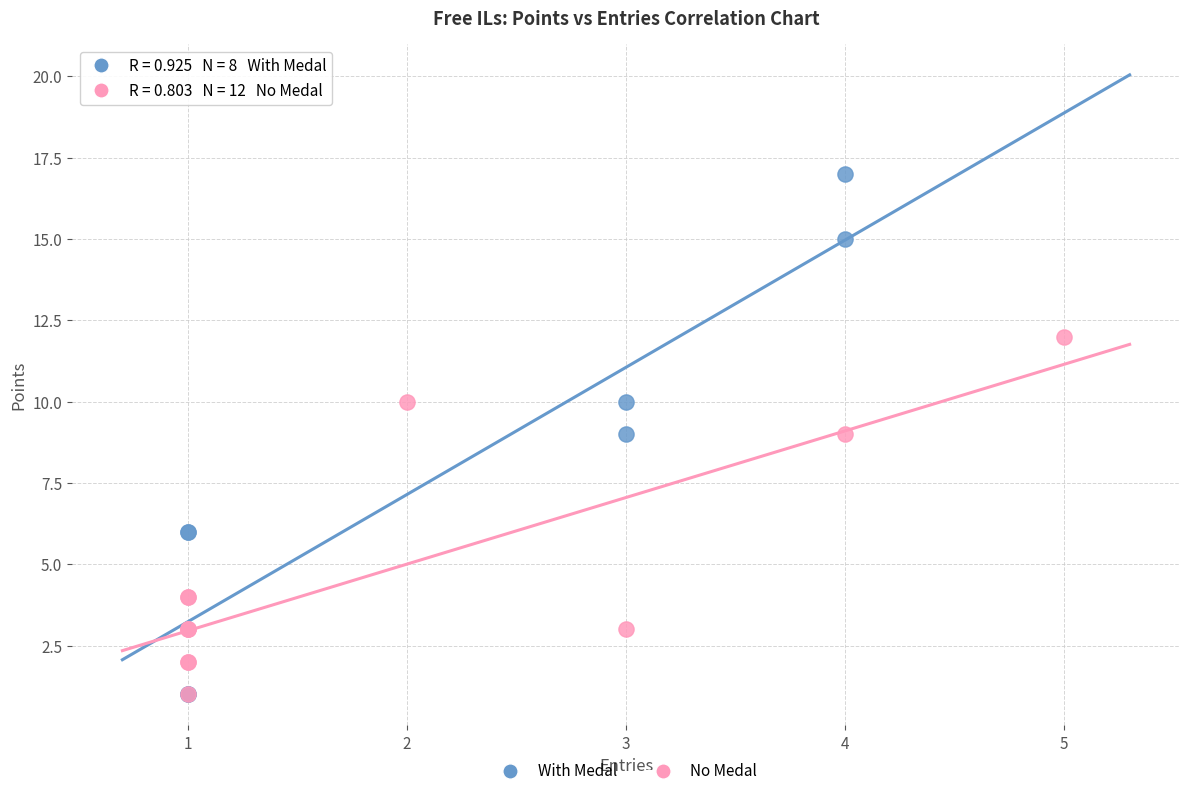

Which series has the widest spread of Y values?

With Medal